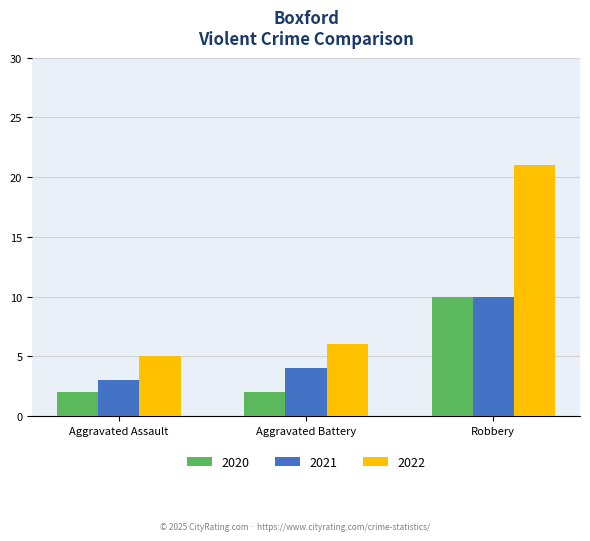

Which series has the widest spread of values?

2022